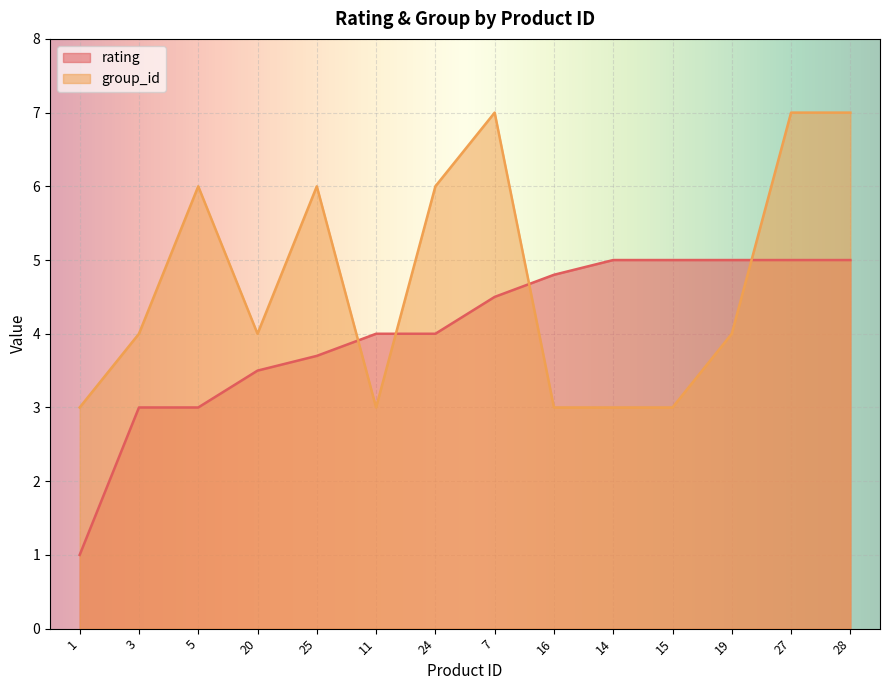

At 24, list the series in order from smallest to largest.

rating, group_id